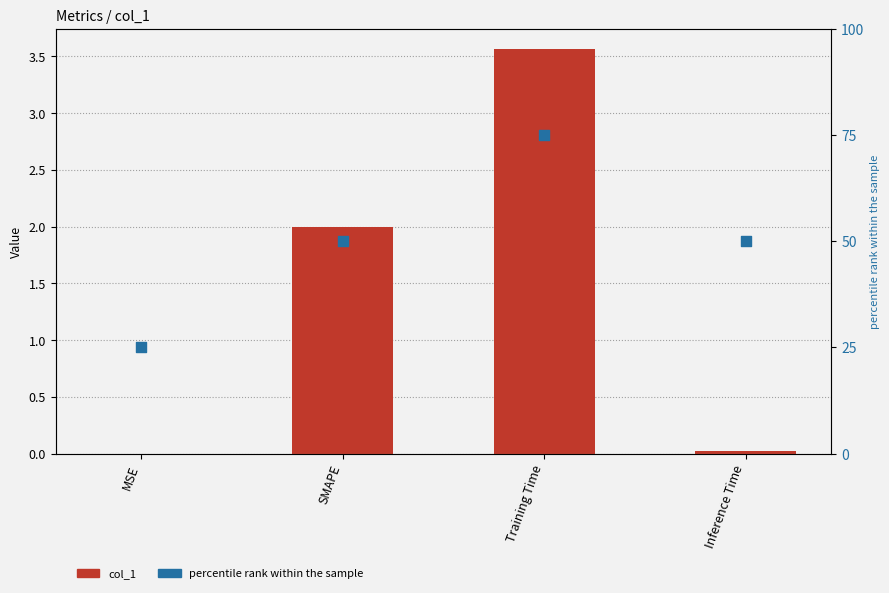

Which series has the widest spread of Y values?

percentile rank